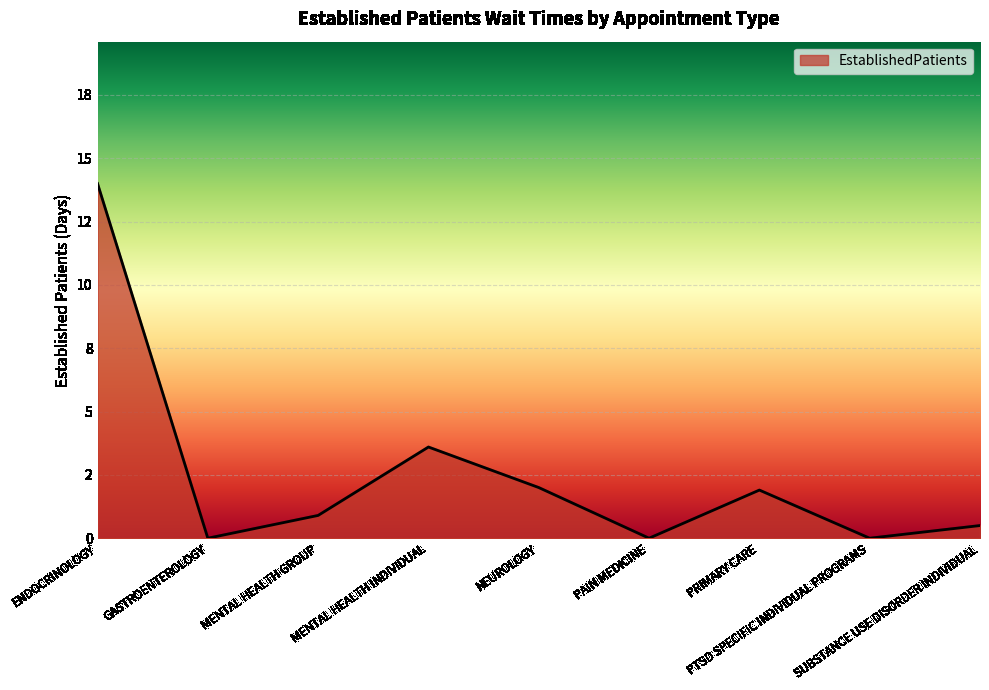

What position from the right is PAIN MEDICINE?

4